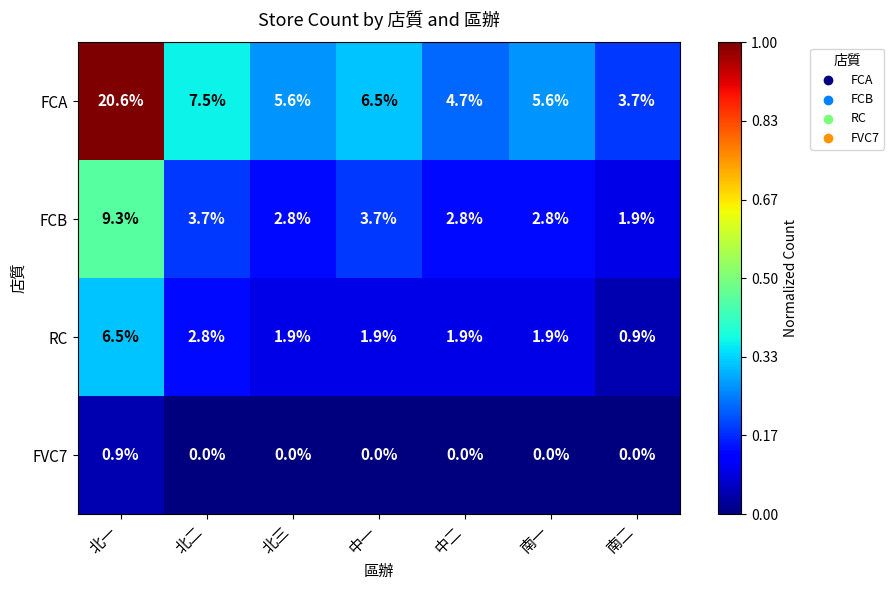

What is the spread (max minus min) of values at 北三?

5.6